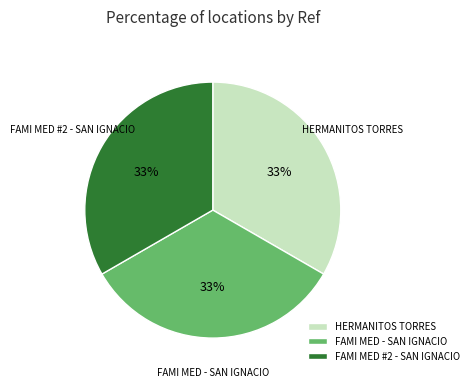

Does any single category account for the majority?

No